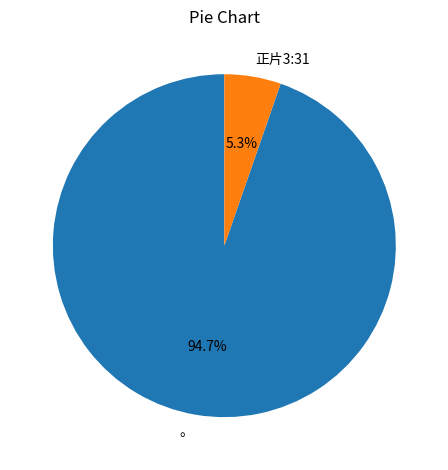

The 。 slice represents 99% of the pie. True or false?

False